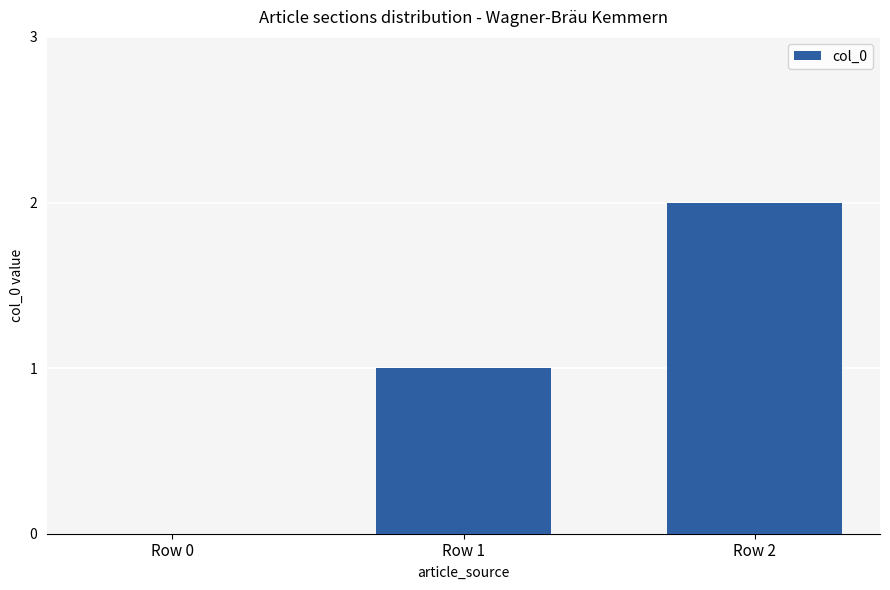

What is the average value?

1